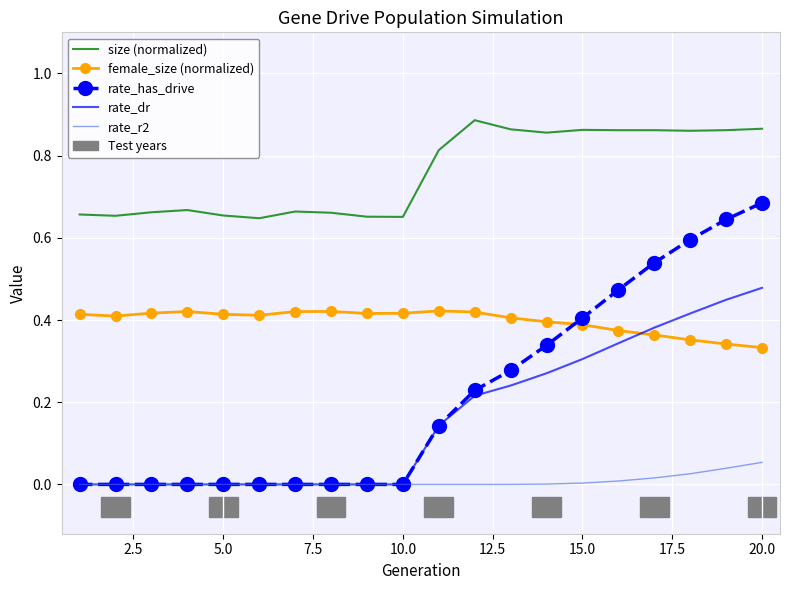

Which series has the largest total across all categories?

size (normalized)